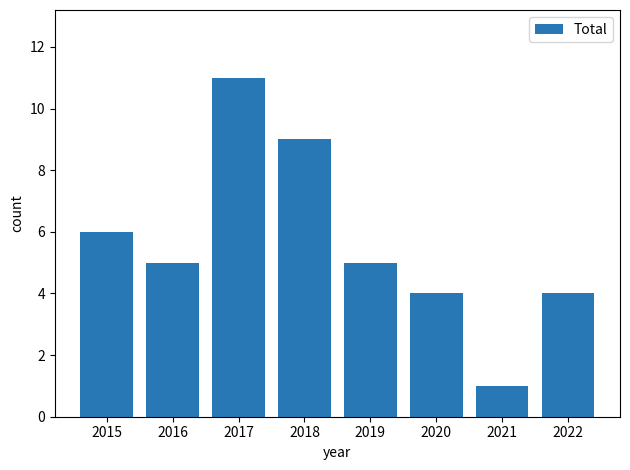

Count the values in the range 4 to 9.

6